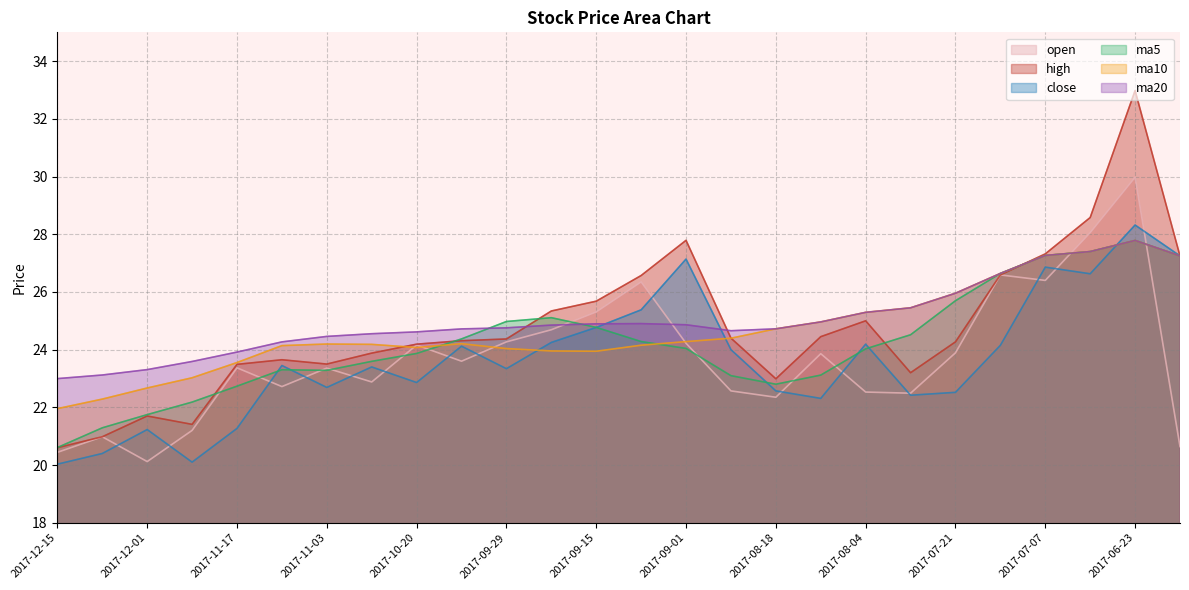

Between 2017-10-13 and 2017-11-17, which is larger?

2017-10-13